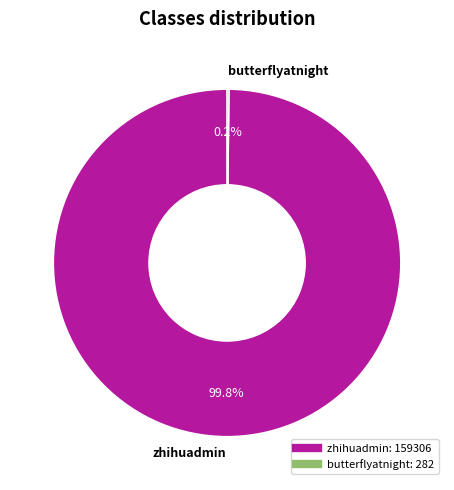

What is the majority slice?

zhihuadmin